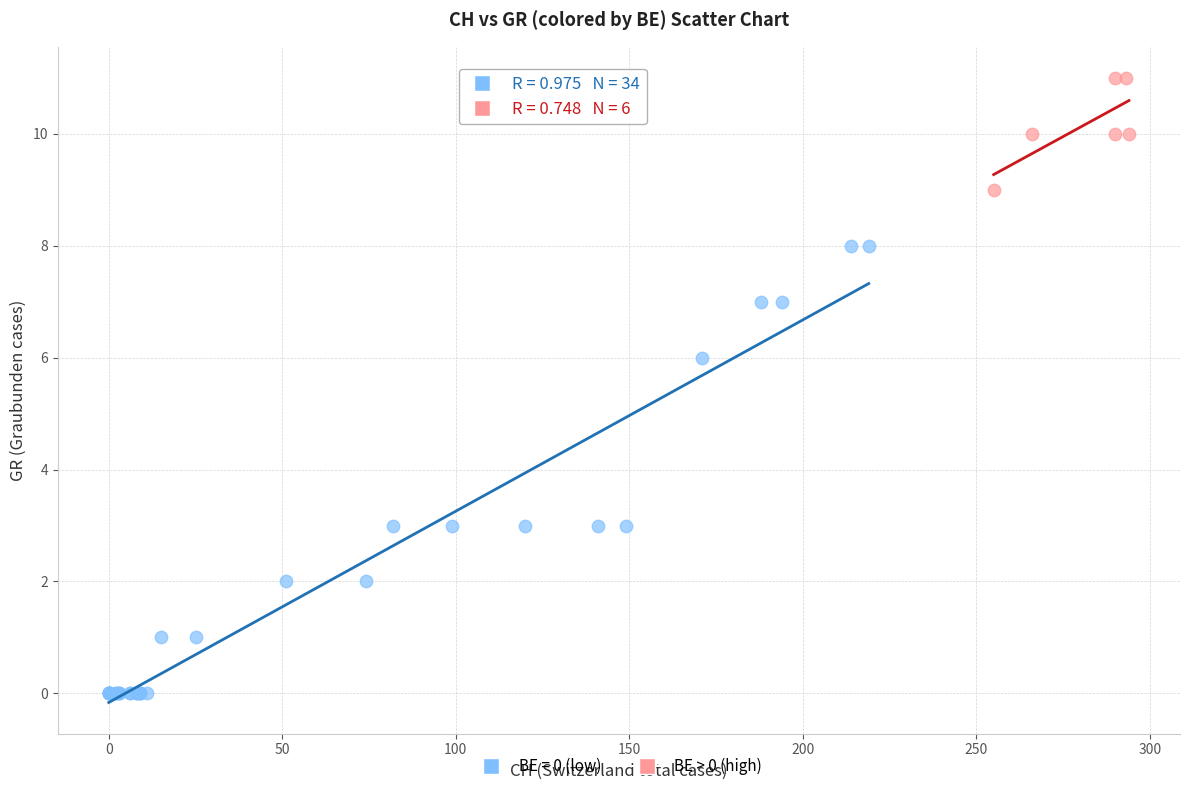

Which series has the widest spread of Y values?

BE = 0 (low)